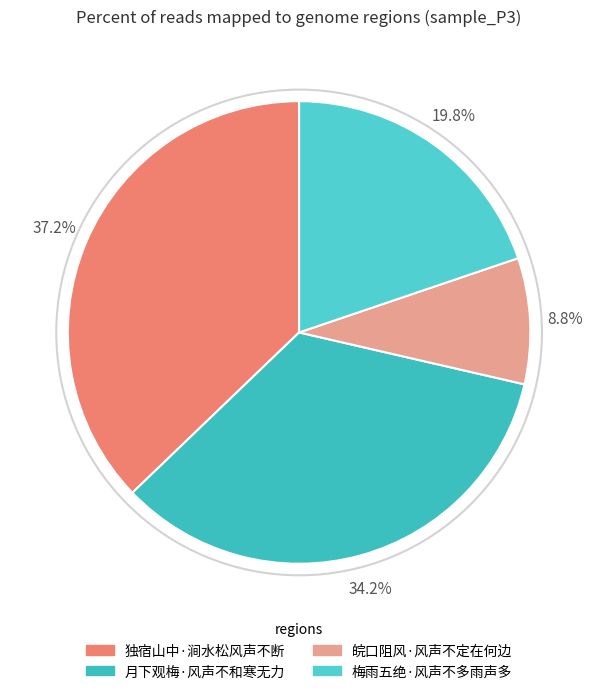

True or false: 独宿山中·涧水松风声不断 accounts for 25% of the total.

False